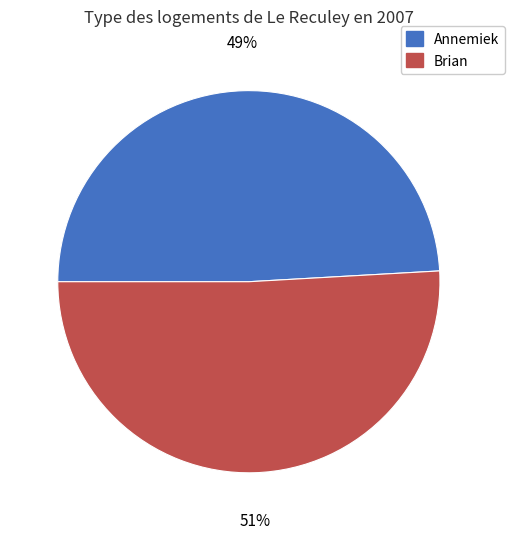

Which slice represents more than half of the pie?

Brian